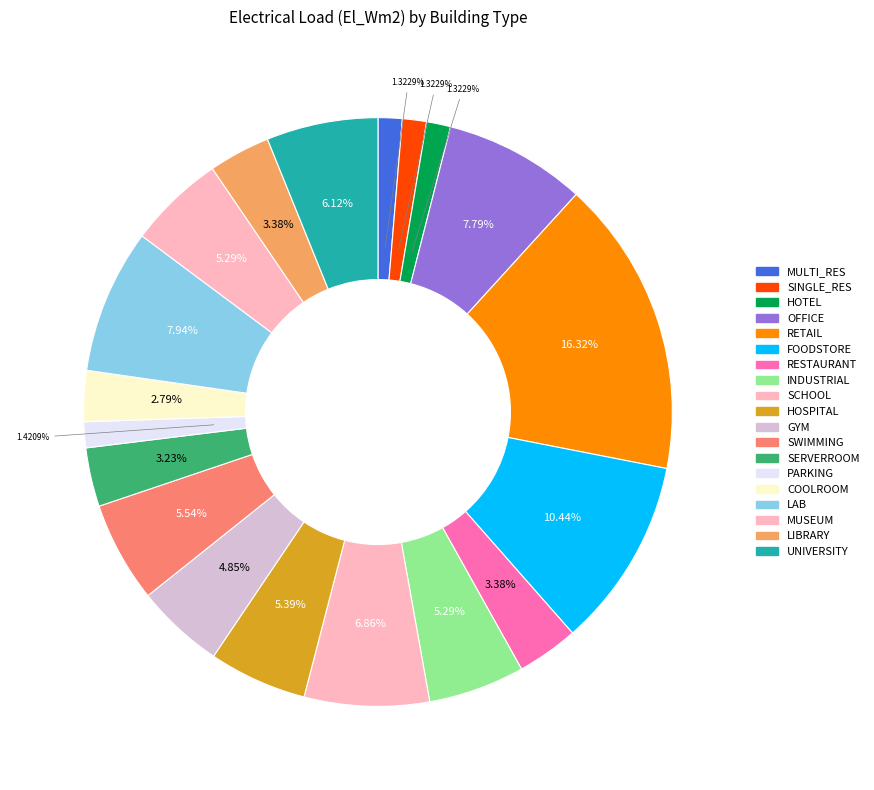

To the nearest percent, what is the difference between the largest and smallest slice percentages?

15%